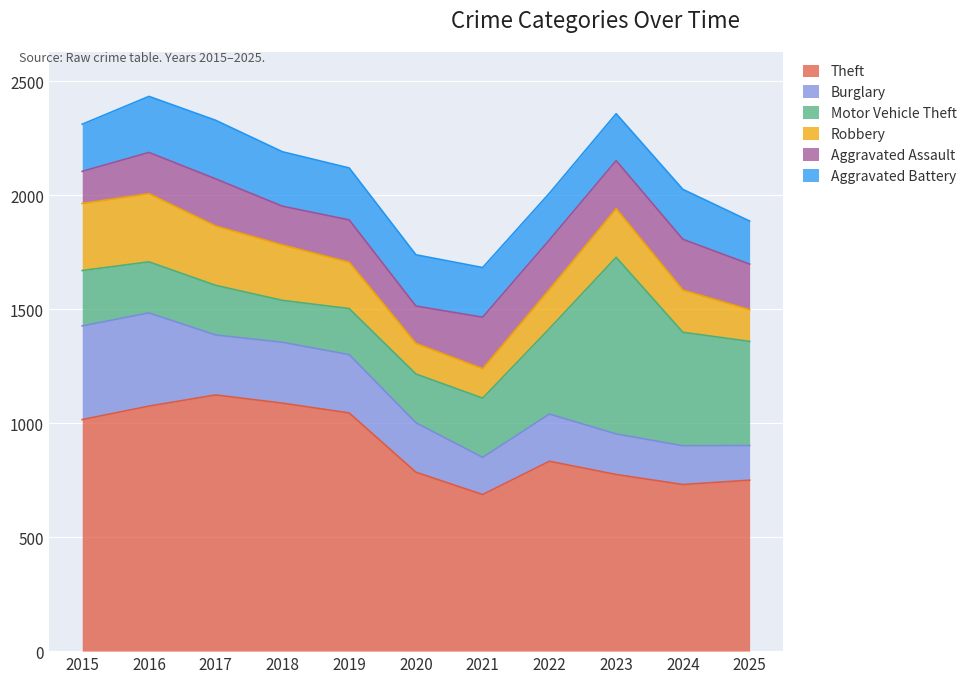

After their last crossing, which series has the higher values: Aggravated Assault or Aggravated Battery?

Aggravated Assault